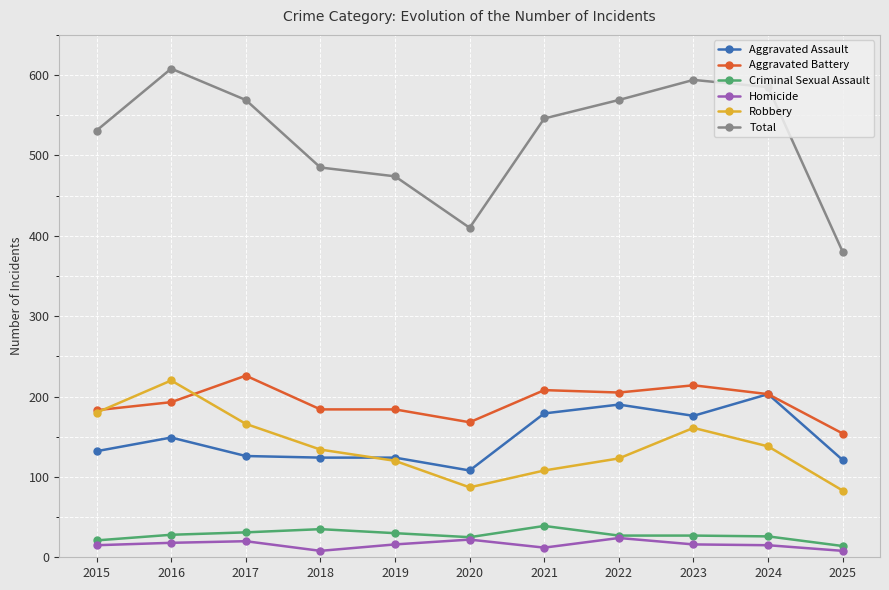

True or false: Aggravated Battery and Homicide cross at least once.

False